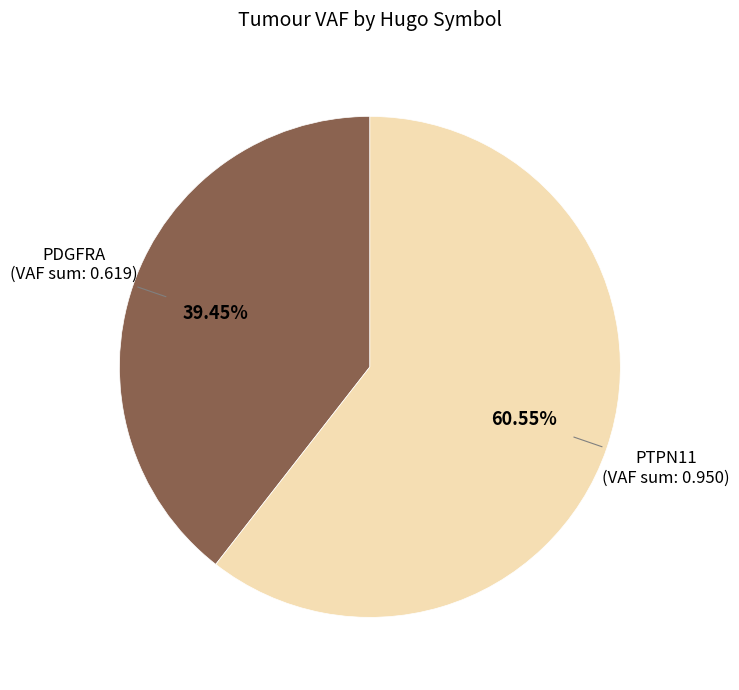

Is there any slice that represents more than half of the pie?

Yes